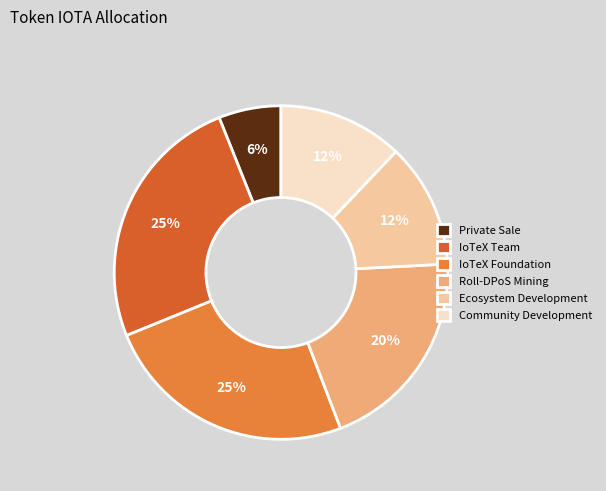

Is there a majority slice in this chart?

No